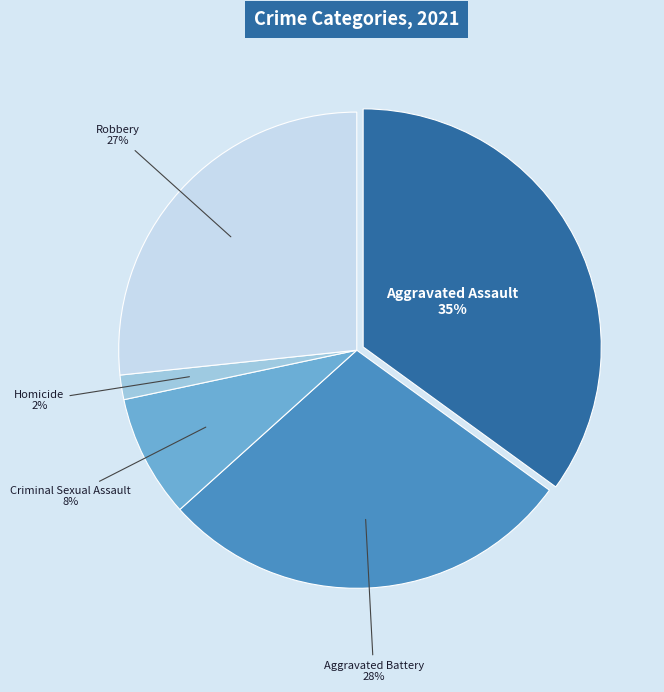

How many segments does this pie chart have?

5